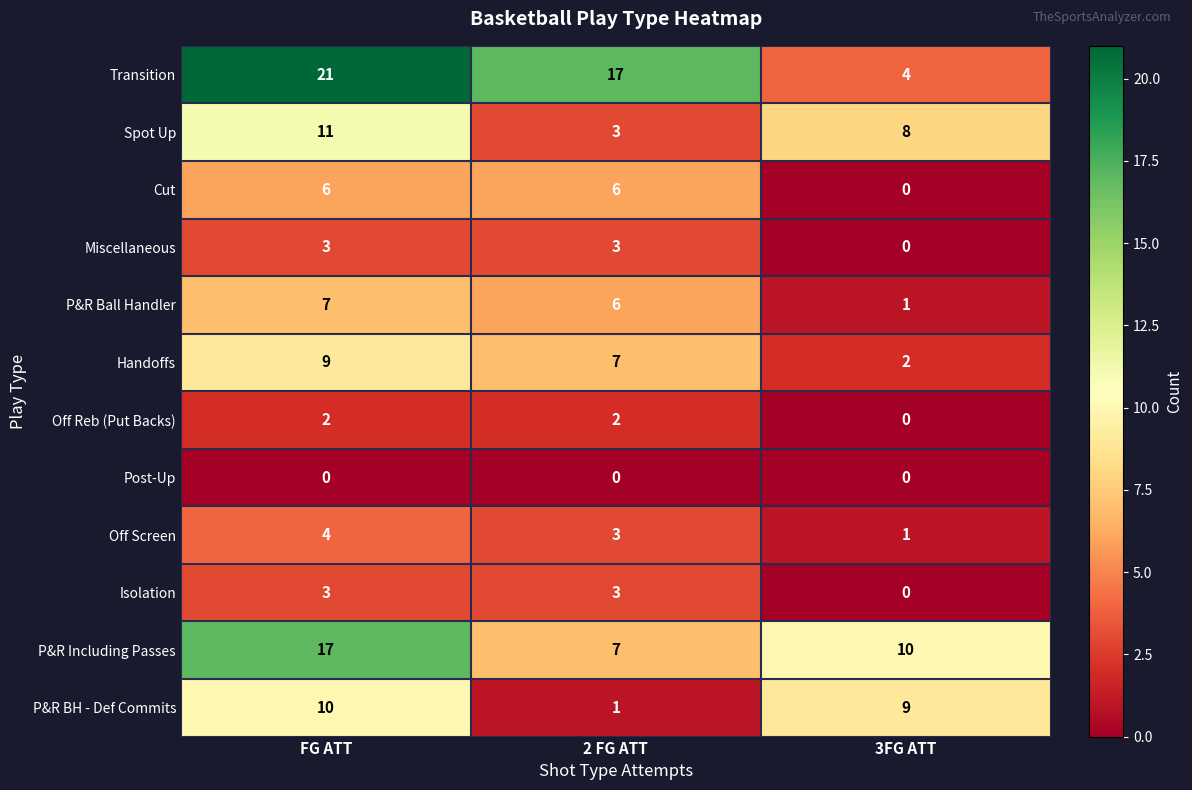

Is the value of Handoffs at 3FG ATT greater than the value of Transition at 3FG ATT?

No